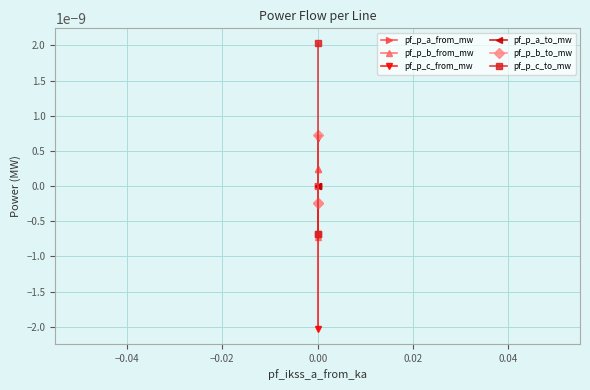

How many values in pf_p_c_to_mw are above zero?

1